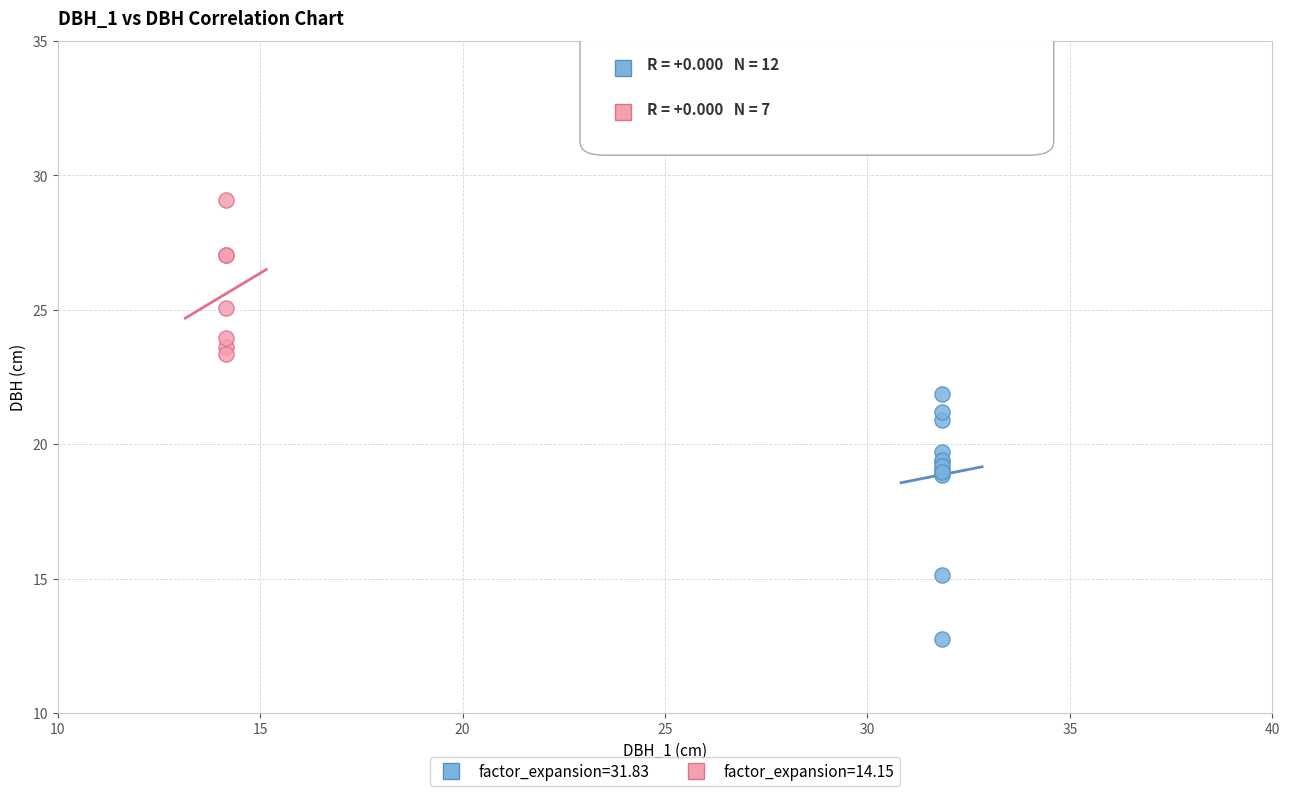

Which series reaches the minimum Y coordinate?

factor_expansion=31.83